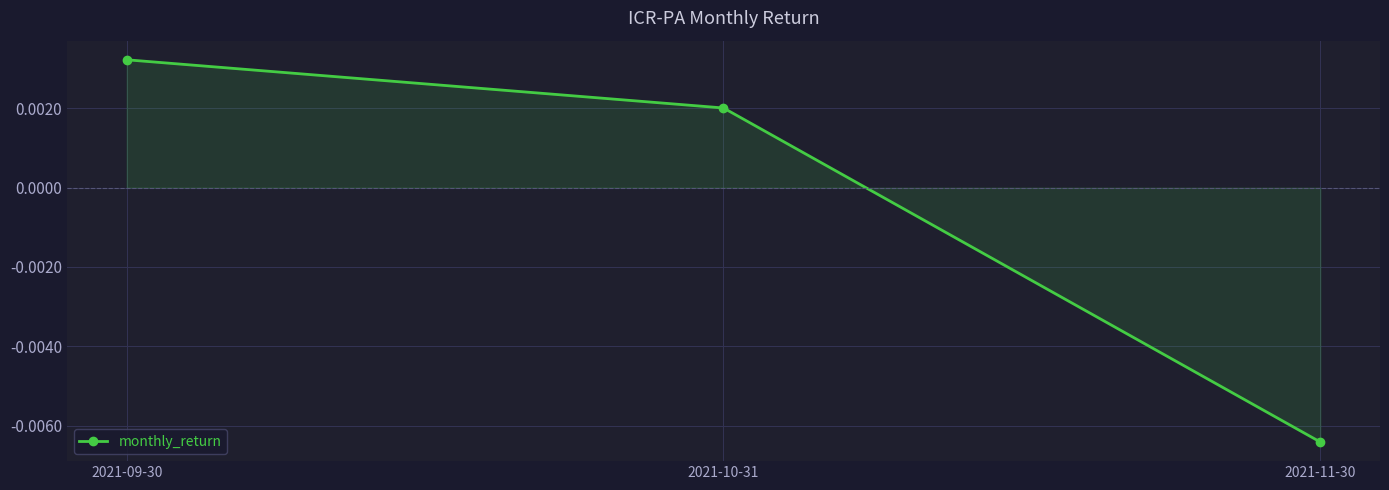

How many values are below zero?

1